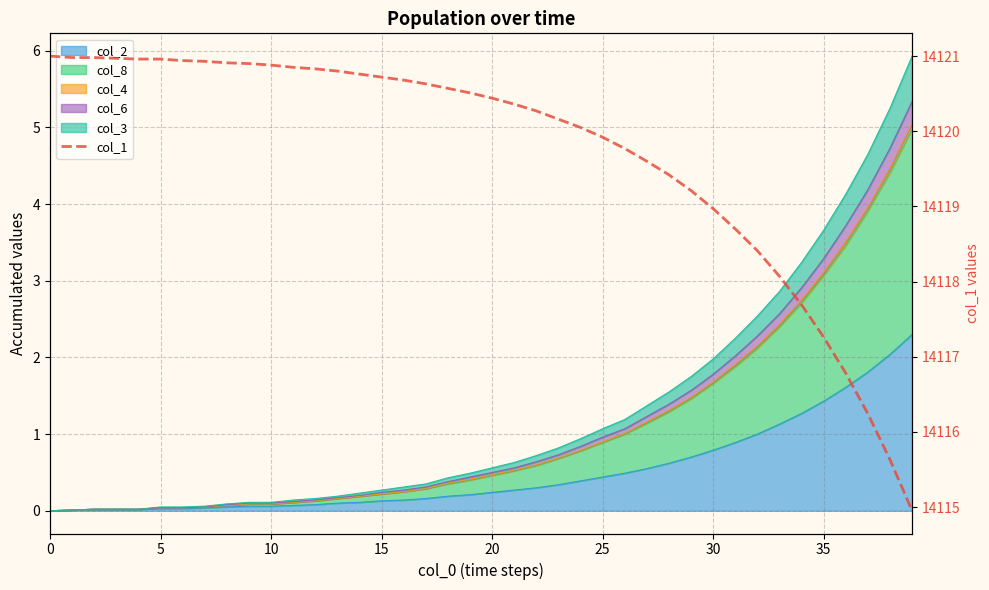

What is the greatest value displayed?

14121.0